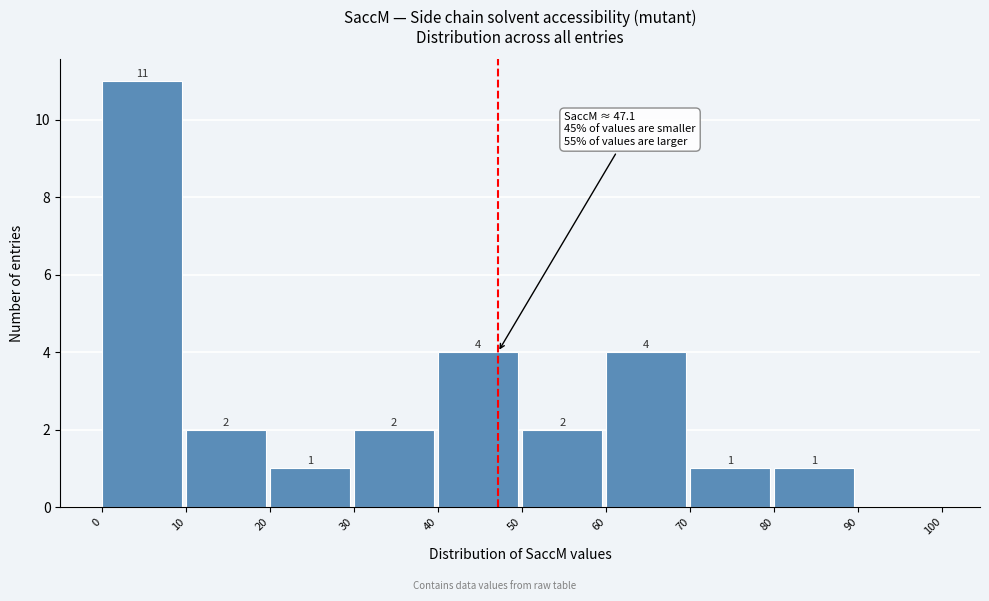

Which range on the x-axis has the tallest bar?

0 to 10